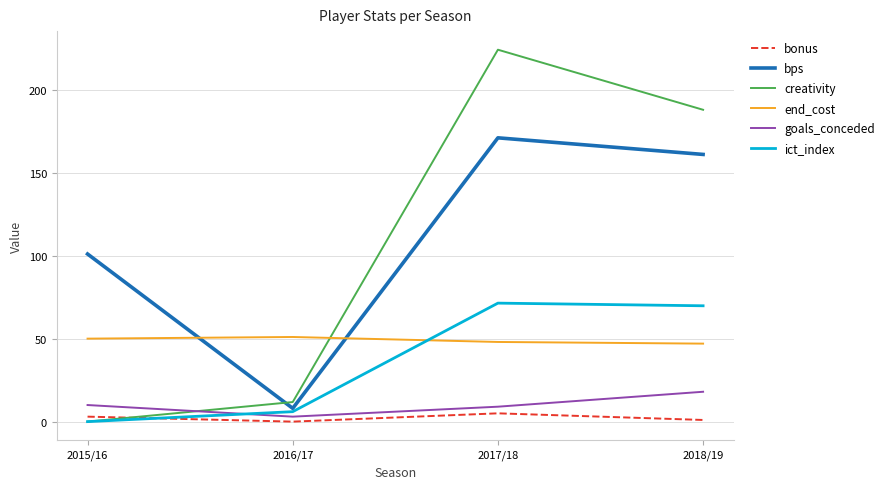

Reading right to left, extract all data points from this chart.

bonus: 1.0	5.0	0.0	3.0
bps: 161.0	171.0	8.0	101.0
creativity: 187.9	224.1	11.8	0.0
end_cost: 47.0	48.0	51.0	50.0
goals_conceded: 18.0	9.0	3.0	10.0
ict_index: 69.8	71.4	6.0	0.0